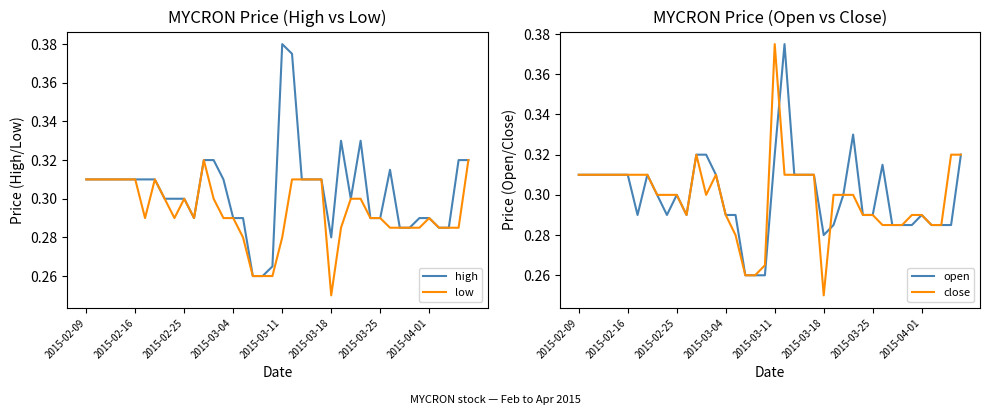

What is the greatest value displayed?

0.4